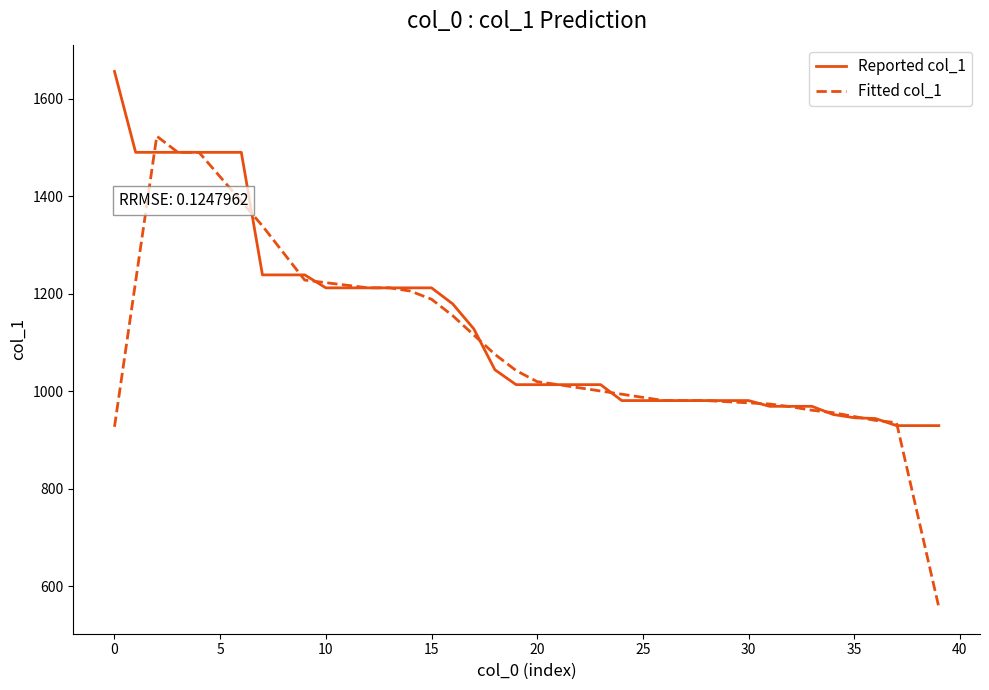

What is the maximum value for Fitted col_1?

1522.8